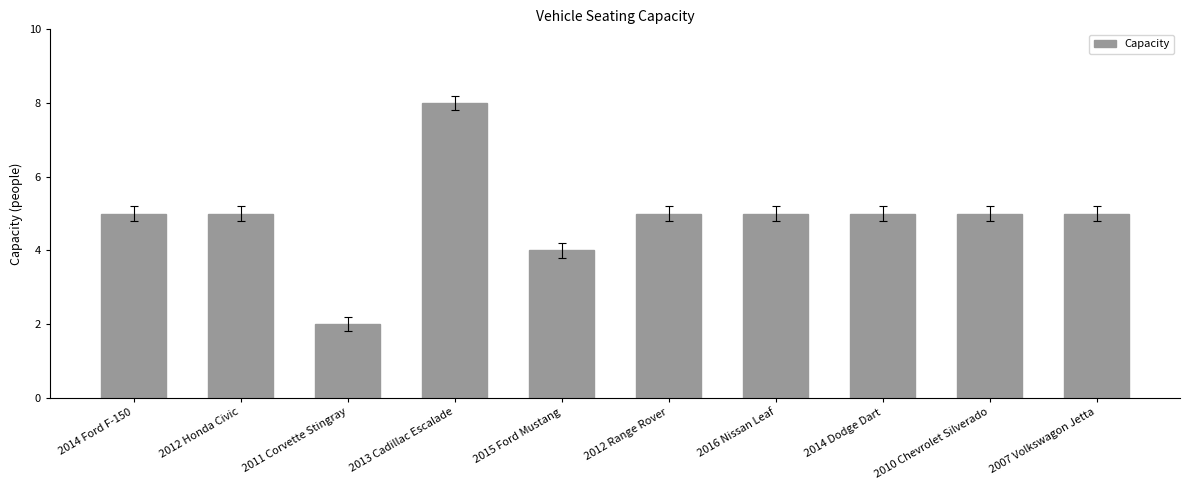

Reading left to right, what are all the values shown in this chart?

5	5	2	8	4	5	5	5	5	5